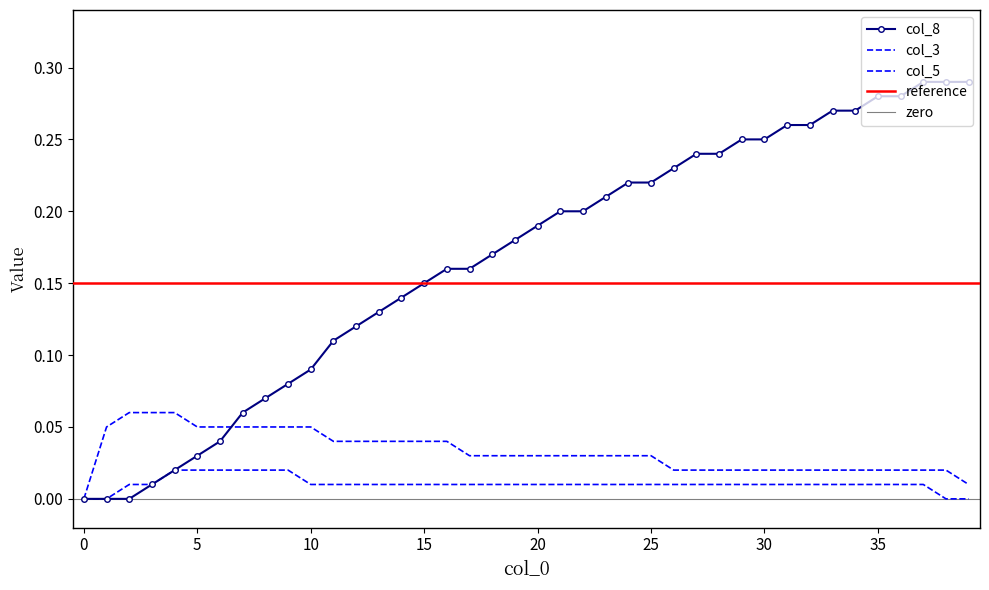

Which series changed the most between 35 and 31?

col_8